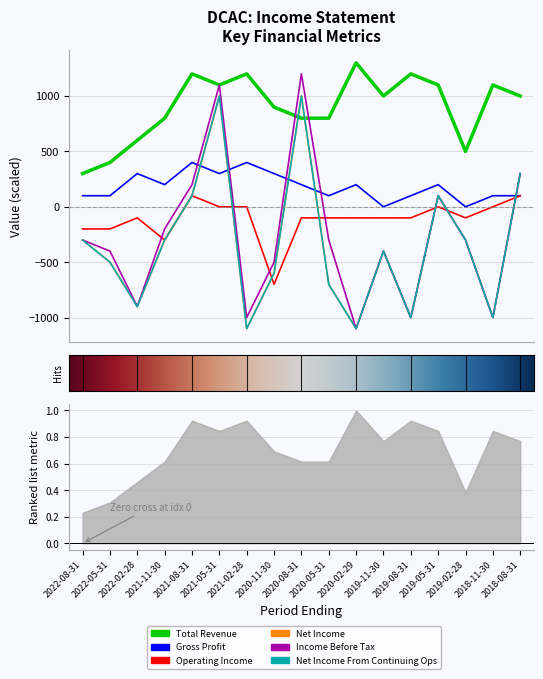

The Income Before Tax series shows 100 at 2019-05-31. True or false?

True